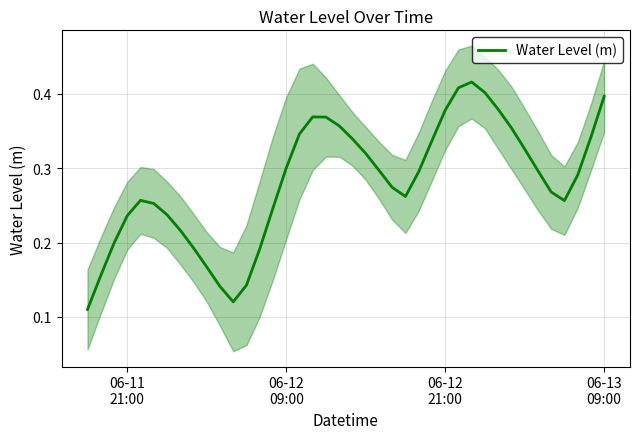

What is the average value?

0.3